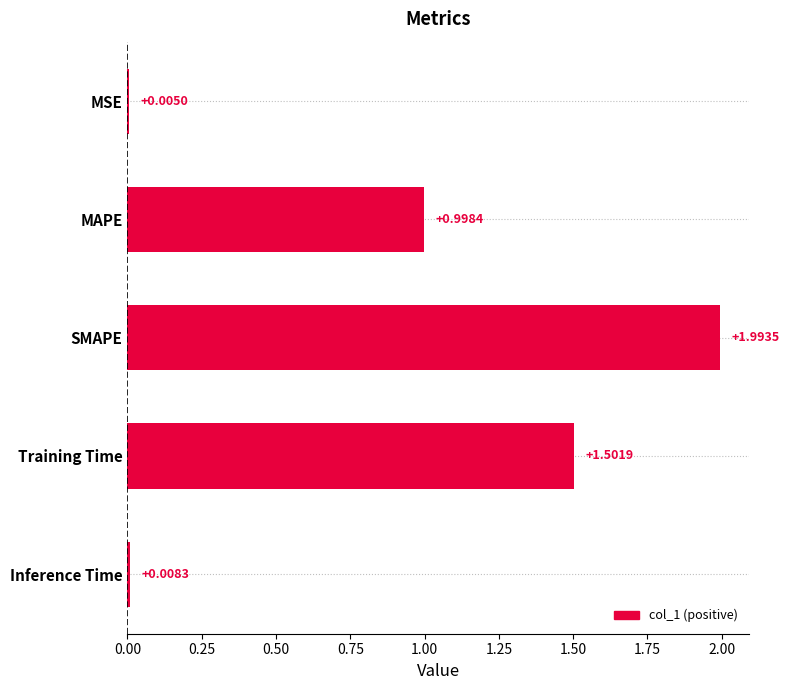

Which label corresponds to the largest value in the chart?

SMAPE